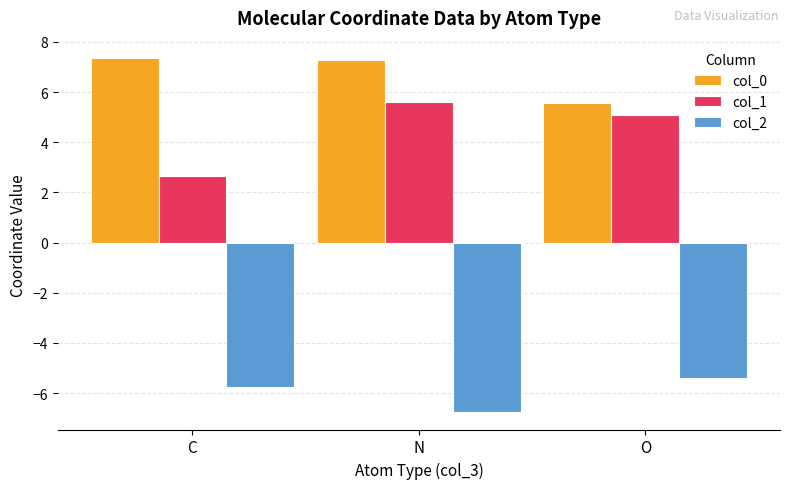

True or false: col_0 has a value of 2.1 at C.

False